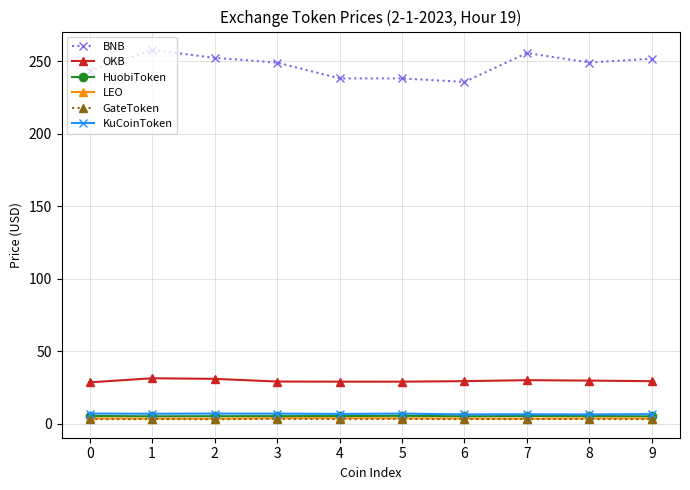

What is the value of the KuCoinToken point at the 4th from the left?

6.8